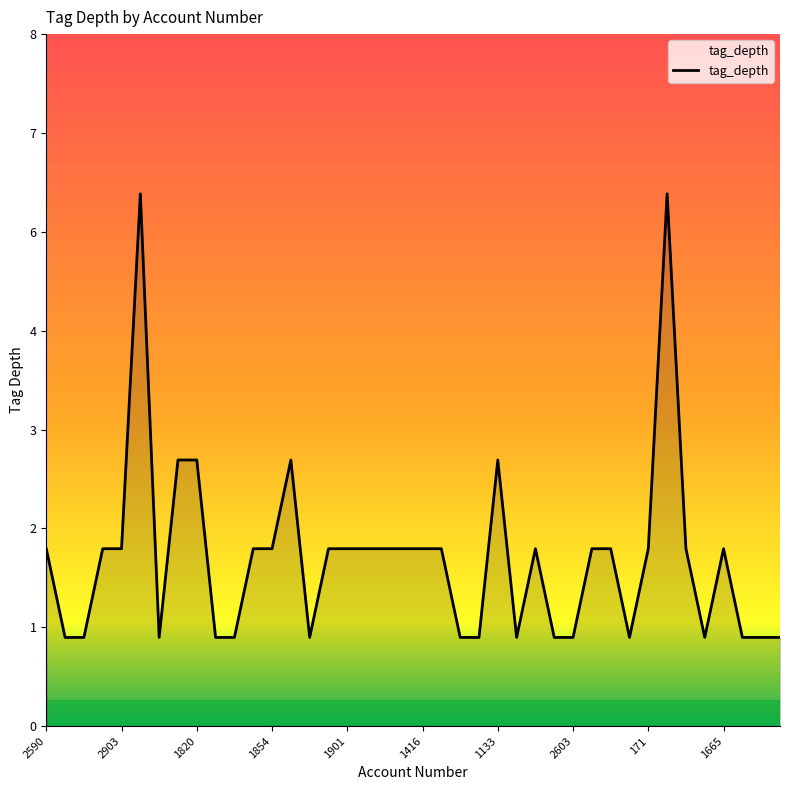

How many interior local valleys (lower than both neighbors) does the data have?

5